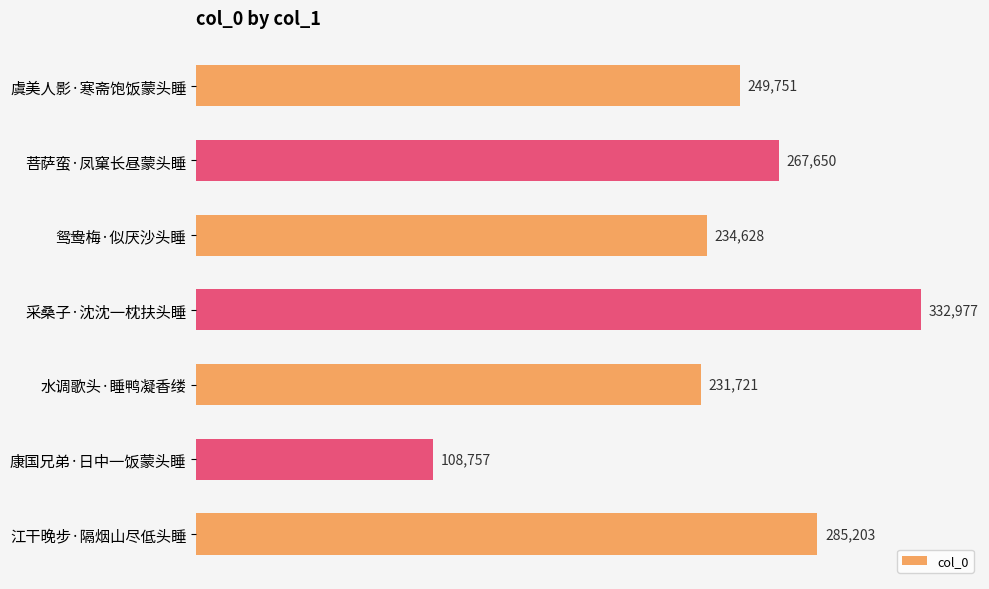

The value at 康国兄弟·日中一饭蒙头睡 is 108757. True or false?

True